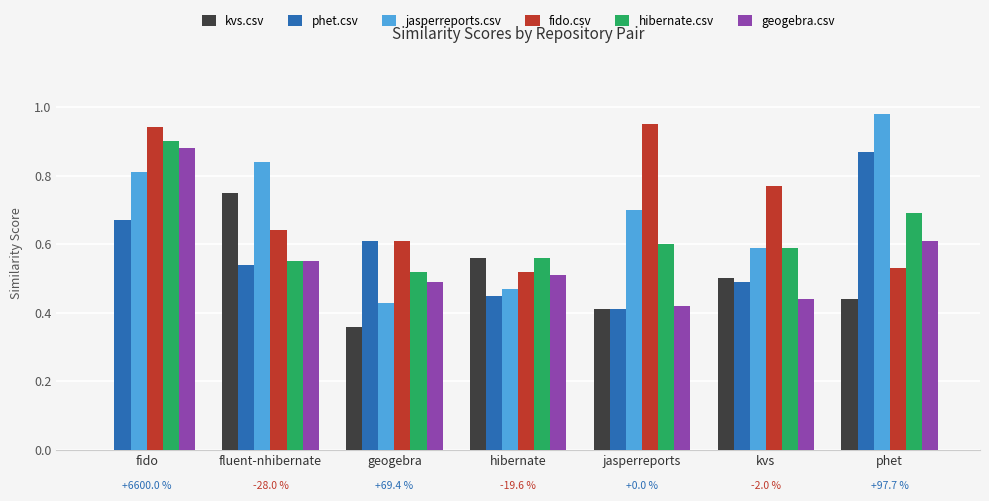

What is the sum of the jasperreports.csv values at geogebra and jasperreports?

1.1